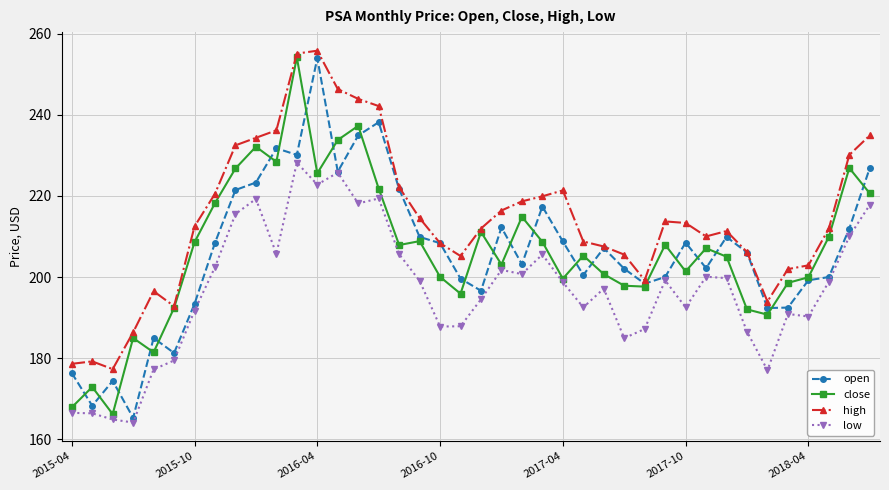

True or false: open has more than 2 interior local peaks.

True